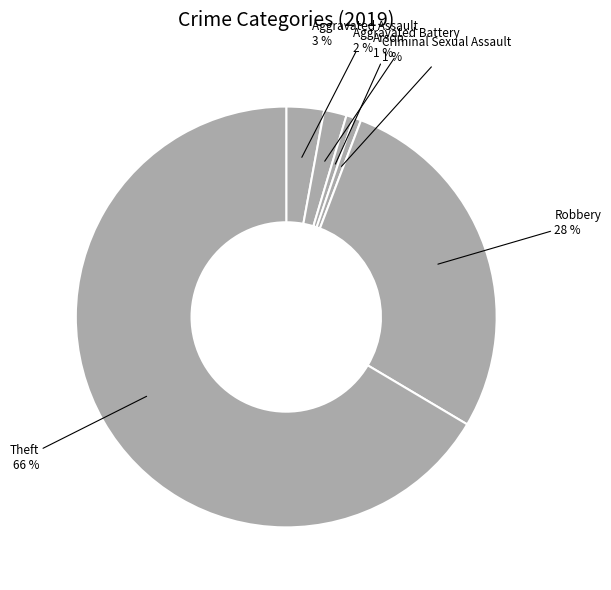

To the nearest percent, what is the average slice percentage?

17%